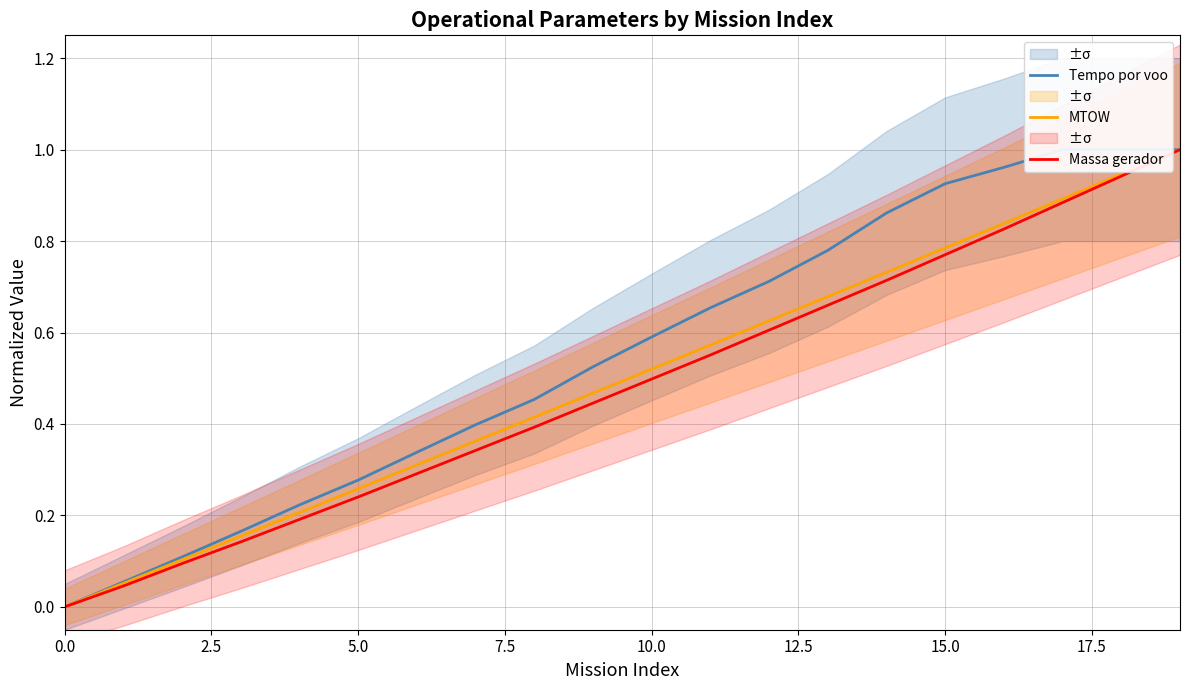

How many interior local peaks does the Tempo por voo series have?

1